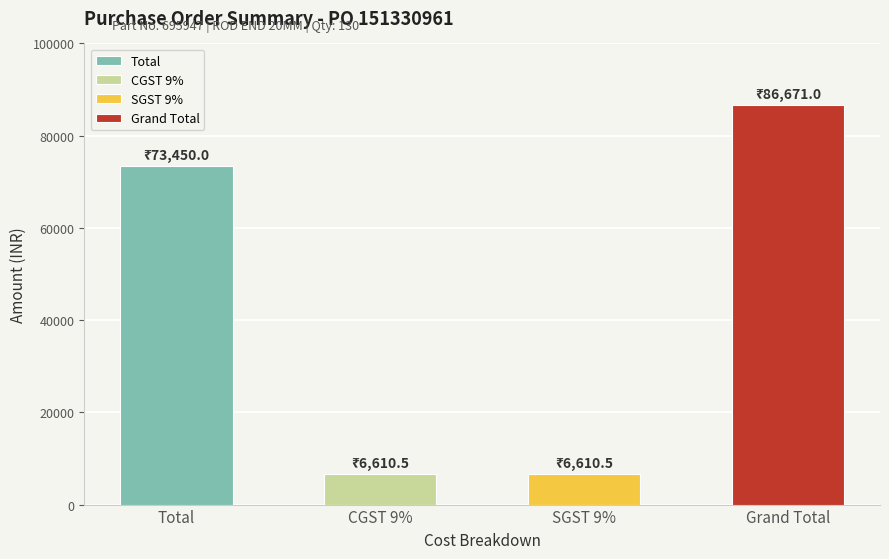

The chart shows a value of 10149.1 at SGST 9%. True or false?

False